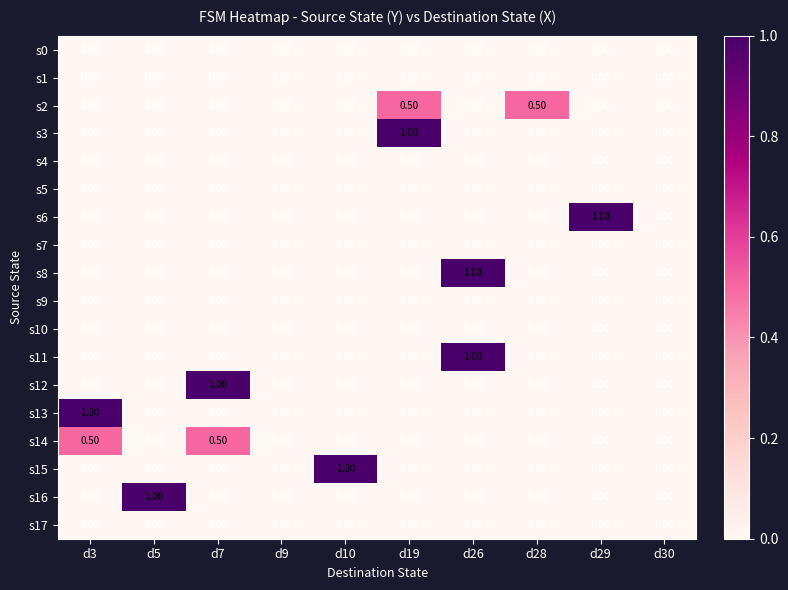

What is the sum of all s13 values?

1.0